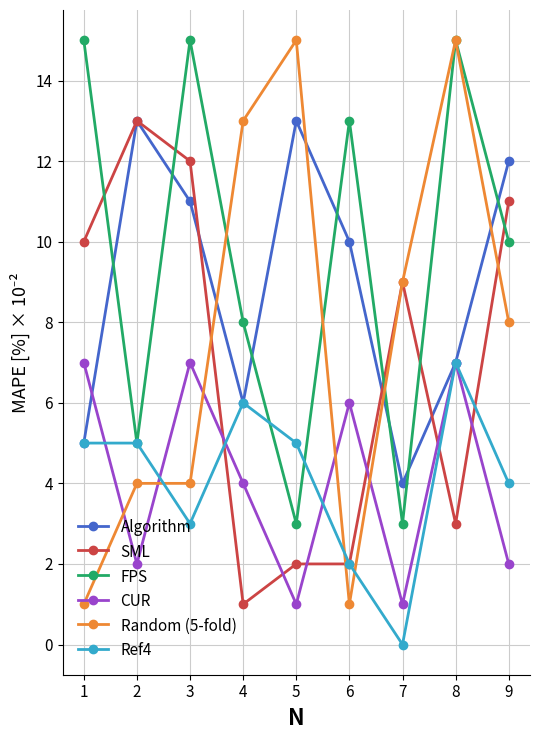

Which label corresponds to the smallest value in the chart?

7